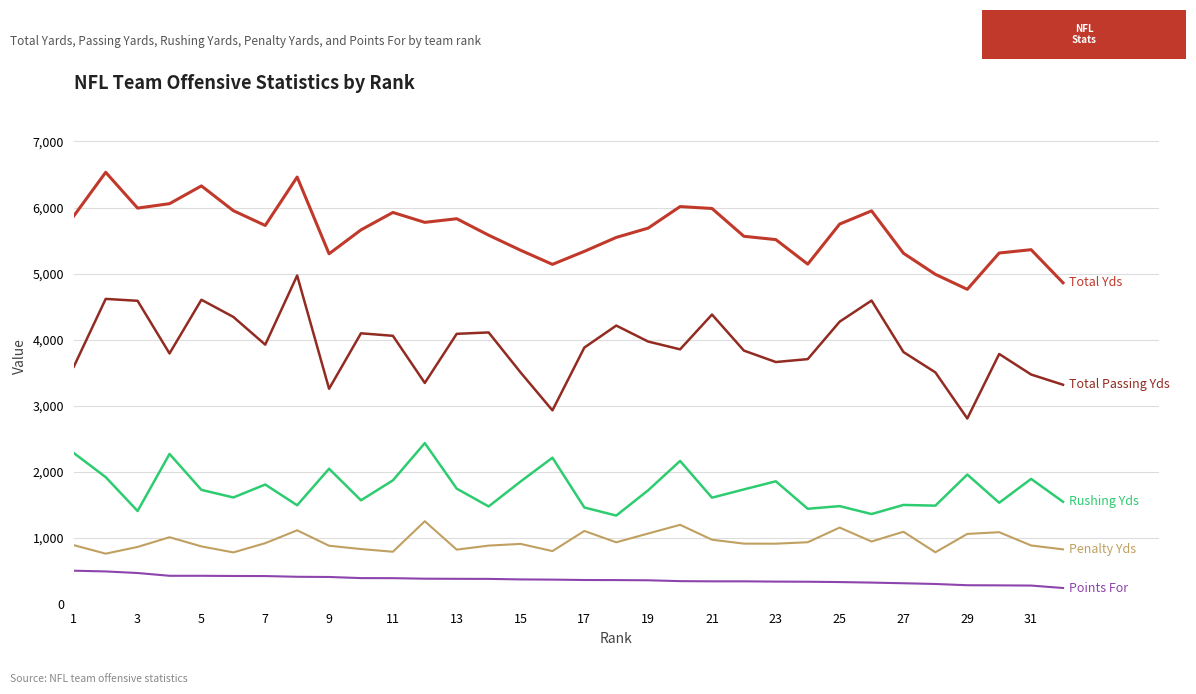

What is the smallest value displayed?

238